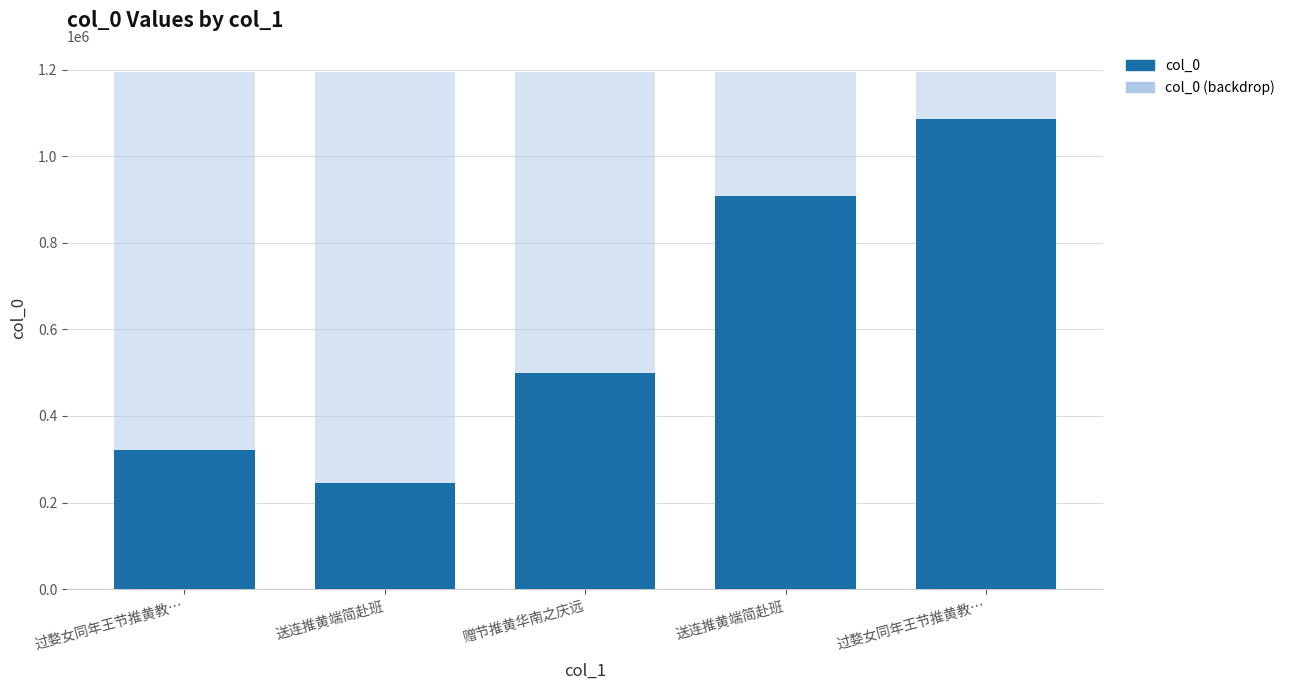

Between 过婺女同年王节推黄教… and 送连推黄端简赴班, which is larger?

过婺女同年王节推黄教…